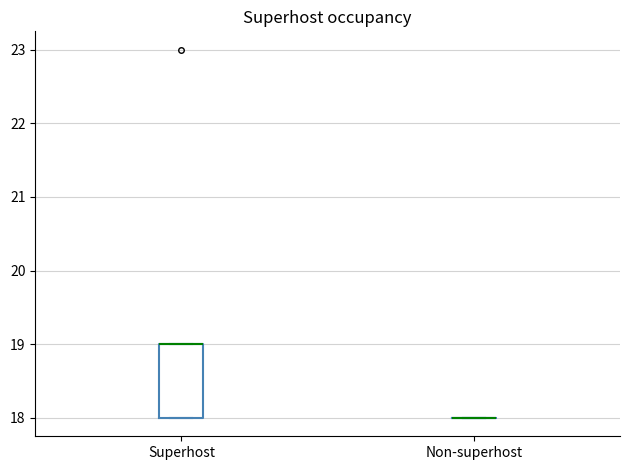

Which box is the tallest, from its lower edge to its upper edge?

Superhost